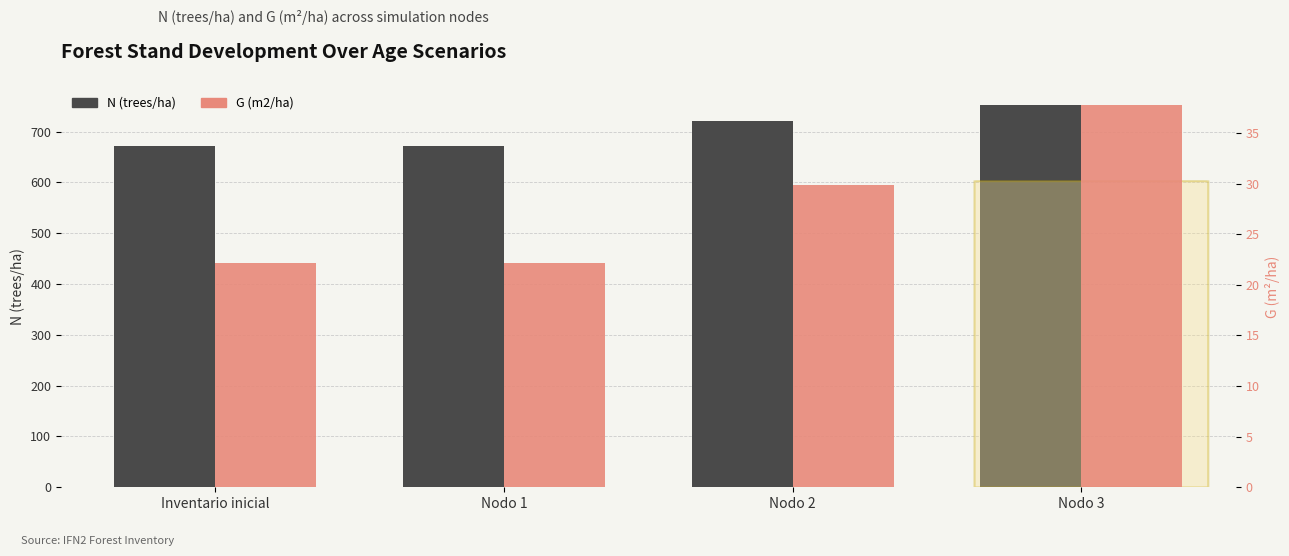

What is the label of the 4th bar from the left?

Nodo 3